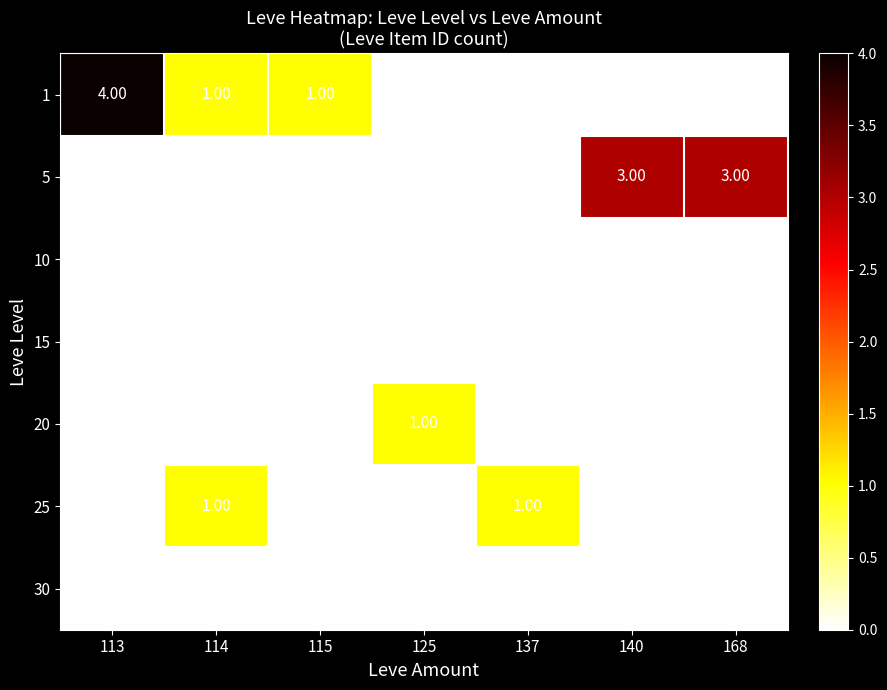

At how many categories does at least one series exceed 2?

3